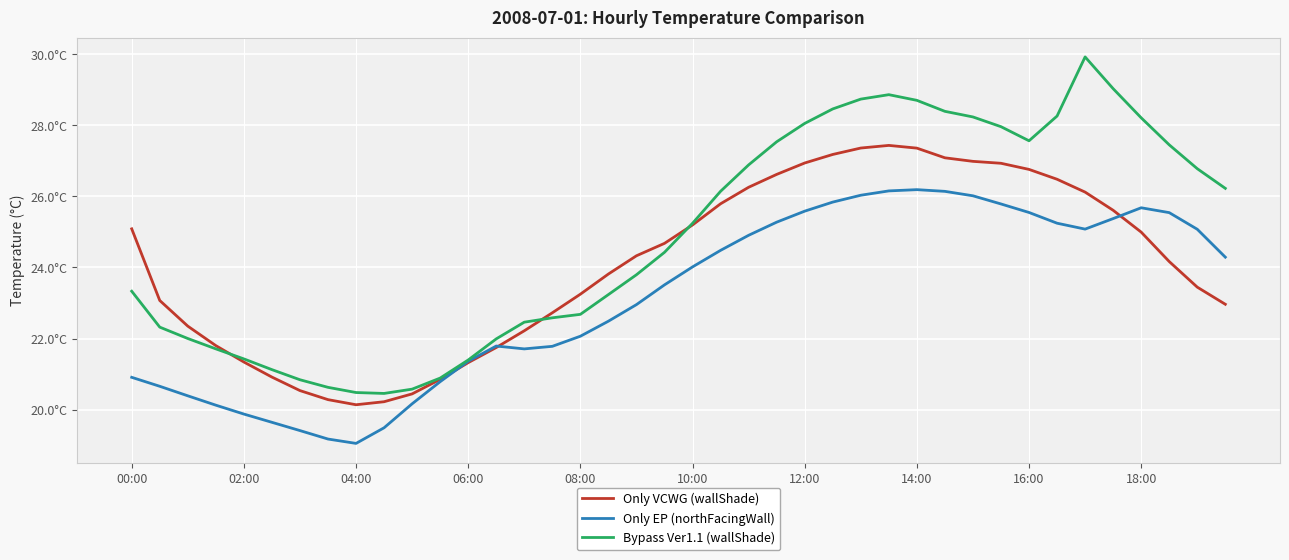

Reading left to right, extract all data points from this chart.

Only VCWG (wallShade): 25.1	23.1	22.3	21.8	21.3	20.9	20.5	20.3	20.1	20.2	20.4	20.9	21.3	21.7	22.2	22.7	23.2	23.8	24.3	24.7	25.2	25.8	26.3	26.6	26.9	27.2	27.4	27.4	27.4	27.1	27.0	26.9	26.8	26.5	26.1	25.6	25.0	24.2	23.4	23.0
Only EP (northFacingWall): 20.9	20.7	20.4	20.1	19.9	19.6	19.4	19.2	19.0	19.5	20.2	20.8	21.4	21.8	21.7	21.8	22.1	22.5	23.0	23.5	24.0	24.5	24.9	25.3	25.6	25.8	26.0	26.2	26.2	26.1	26.0	25.8	25.5	25.2	25.1	25.4	25.7	25.5	25.1	24.3
Bypass Ver1.1 (wallShade): 23.3	22.3	22.0	21.7	21.4	21.1	20.8	20.6	20.5	20.5	20.6	20.9	21.4	22.0	22.5	22.6	22.7	23.2	23.8	24.4	25.2	26.1	26.9	27.5	28.1	28.5	28.7	28.9	28.7	28.4	28.2	28.0	27.6	28.3	29.9	29.0	28.2	27.5	26.8	26.2